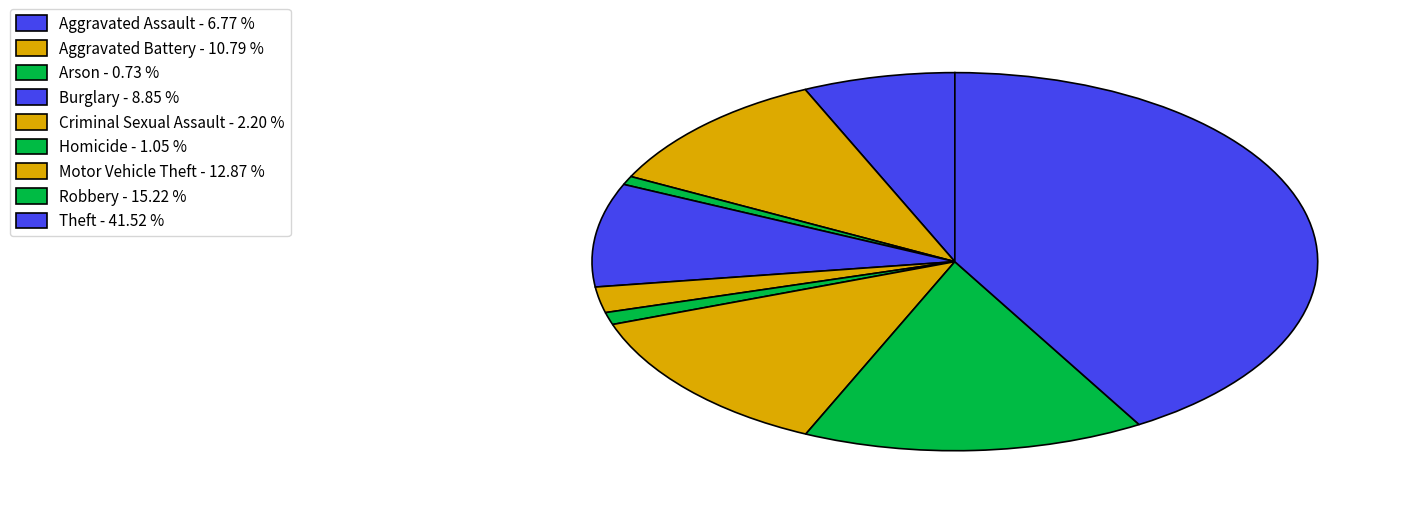

How many segments does this pie chart have?

9